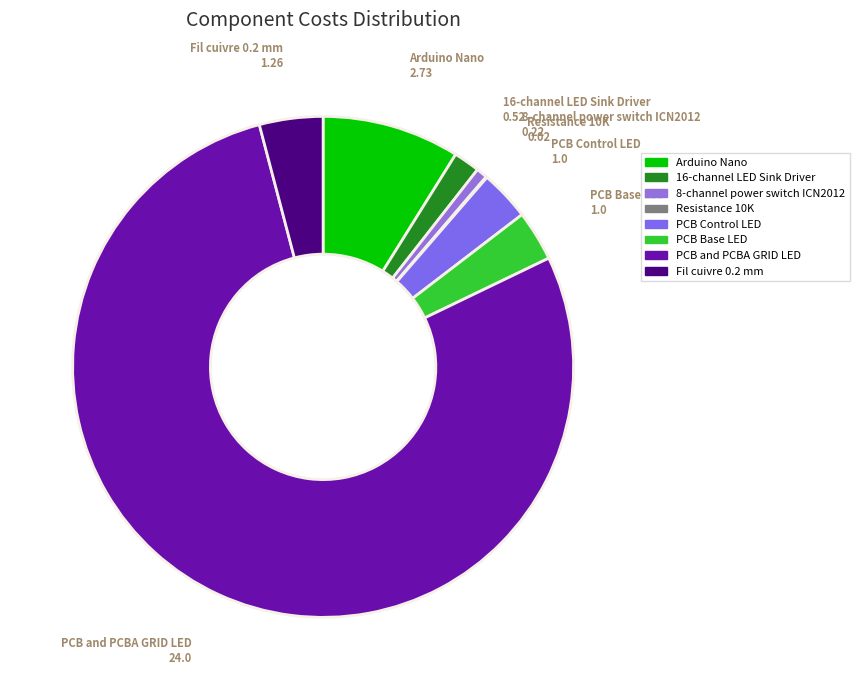

Does any single category account for the majority?

Yes